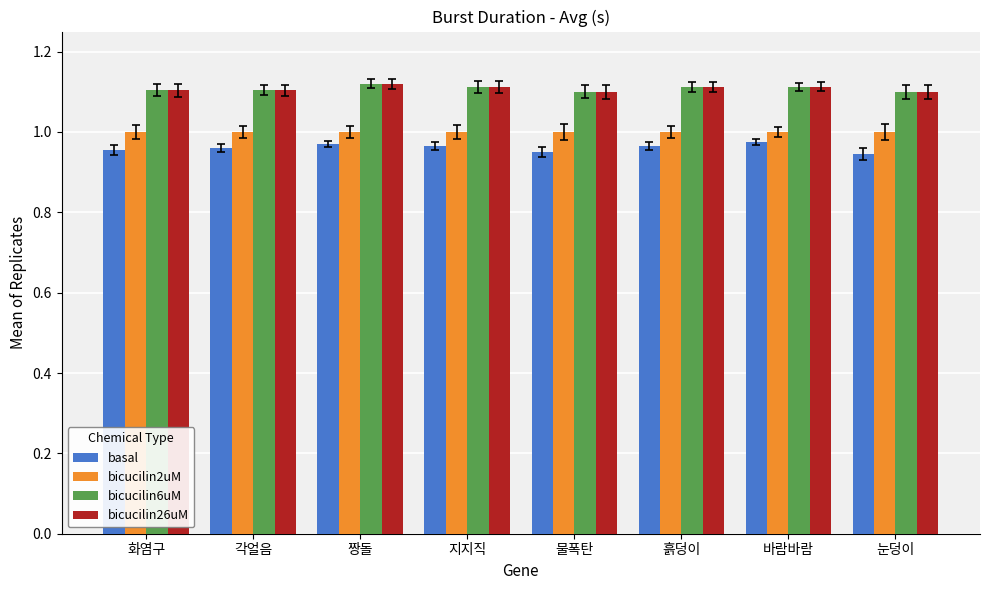

What is the total value across all series at 지지직?

4.2